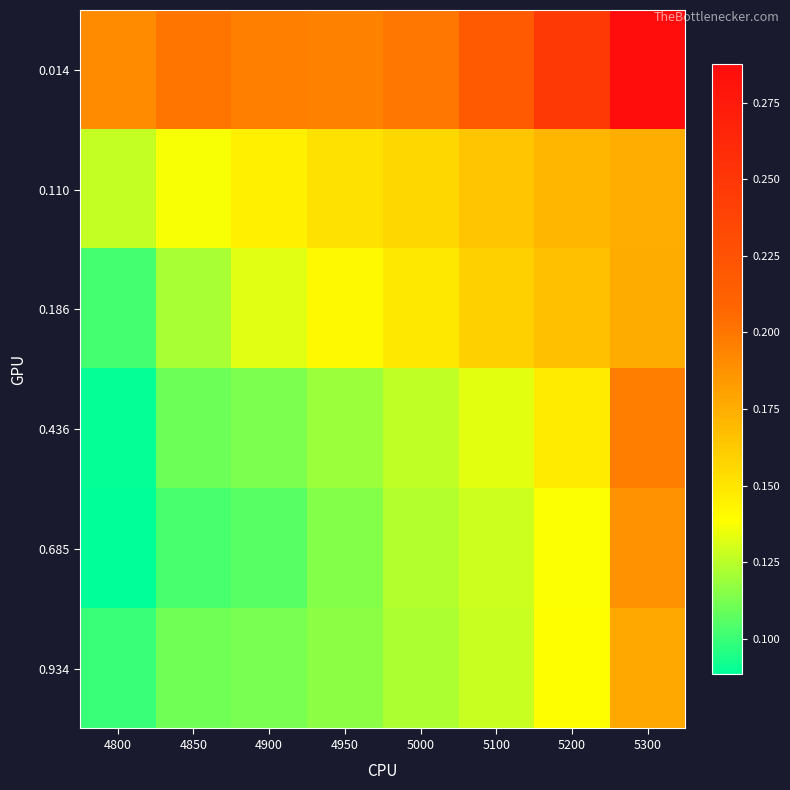

What is the total value across all series at 5300?

1.2